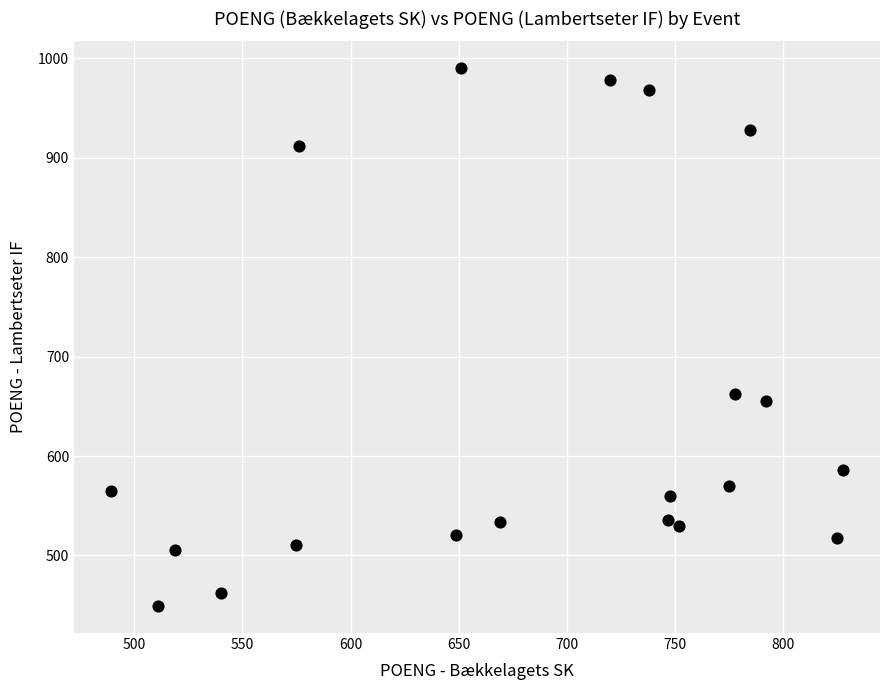

What is the range of X values (max minus min)?

339